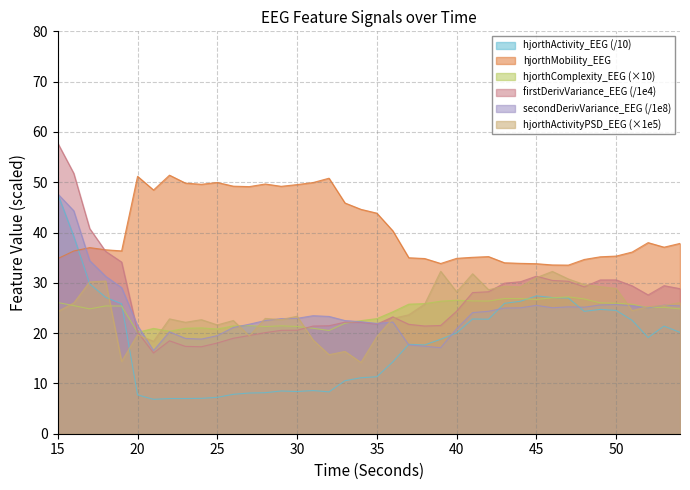

At which label does hjorthActivity_EEG first exceed 19?

15